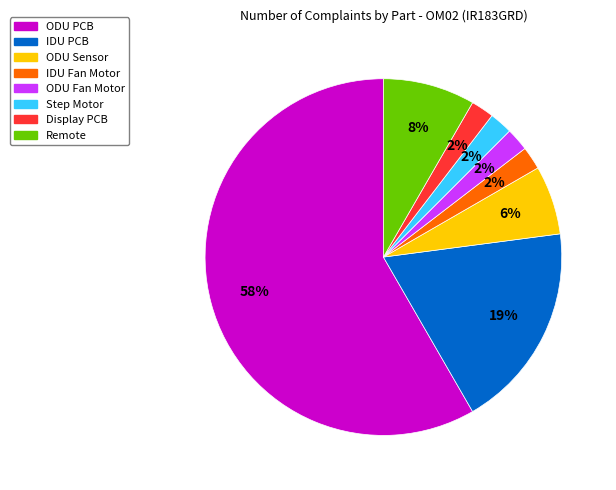

Combined, do ODU Sensor and ODU PCB account for over 50%?

Yes